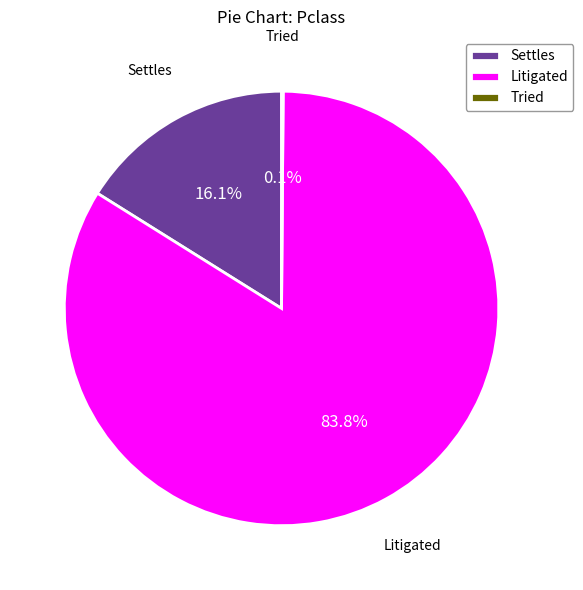

What is the majority slice?

Litigated